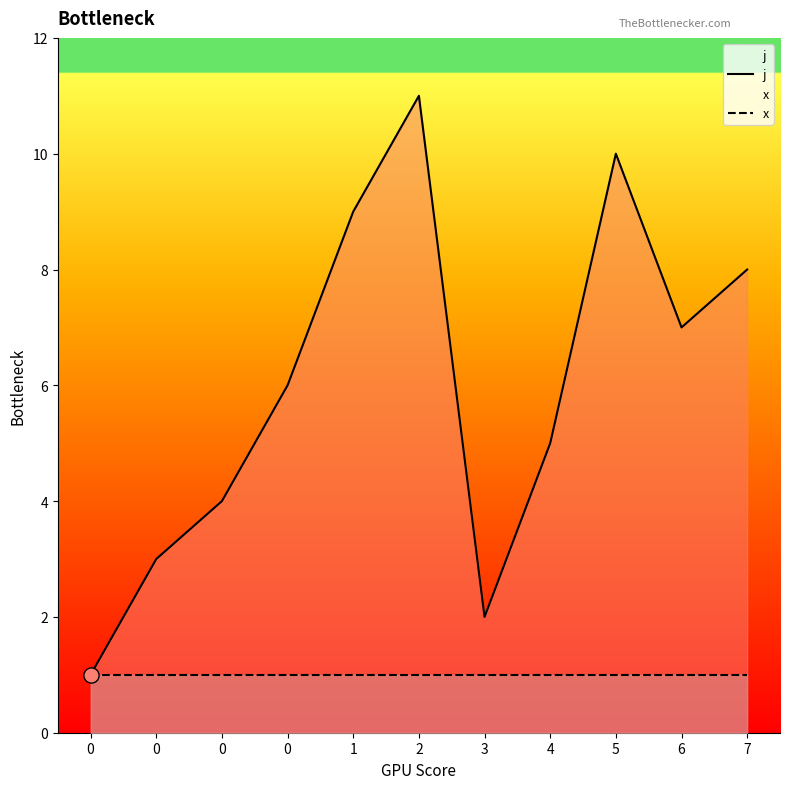

At how many categories does at least one series exceed 6?

5